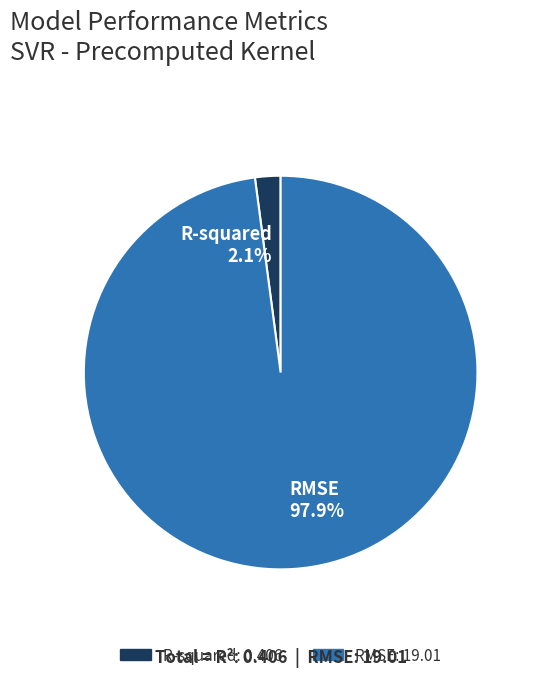

The R-squared slice represents 2% of the pie. True or false?

True